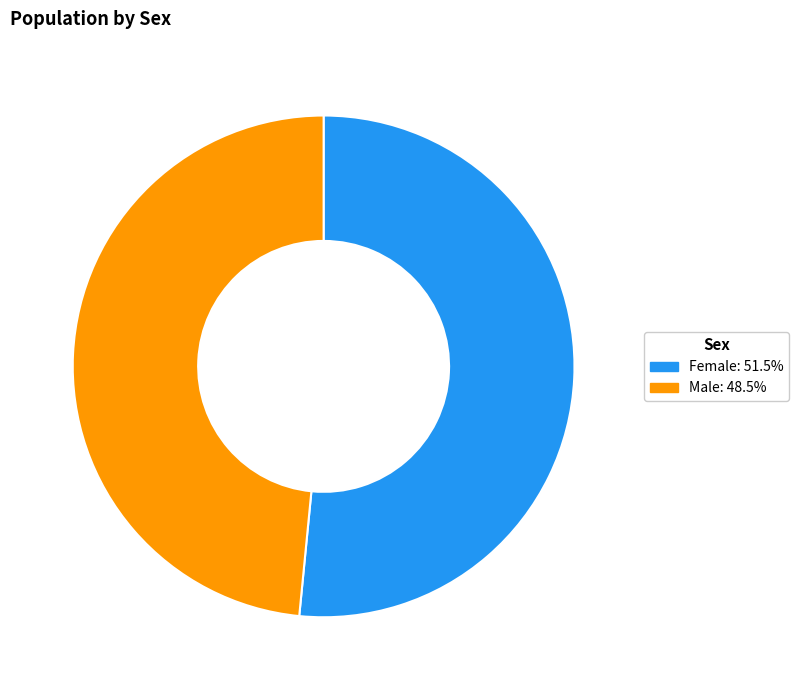

Is the sum of Male and Female greater than half?

Yes